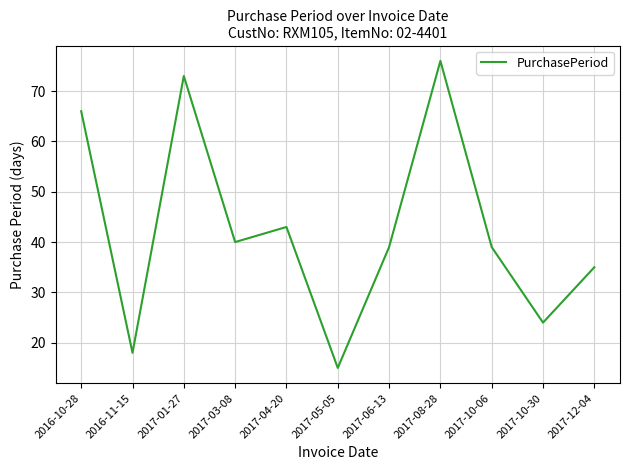

What is the approximate value at 2017-10-30, to the nearest 5?

25